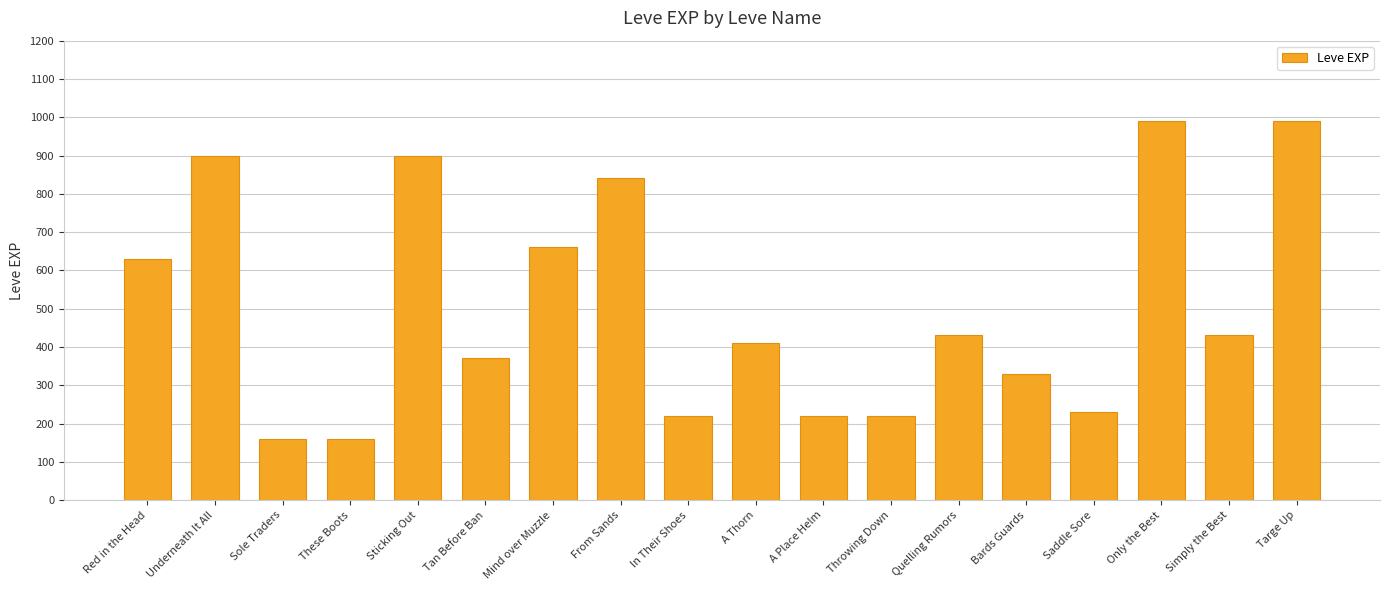

What is the average value?

505